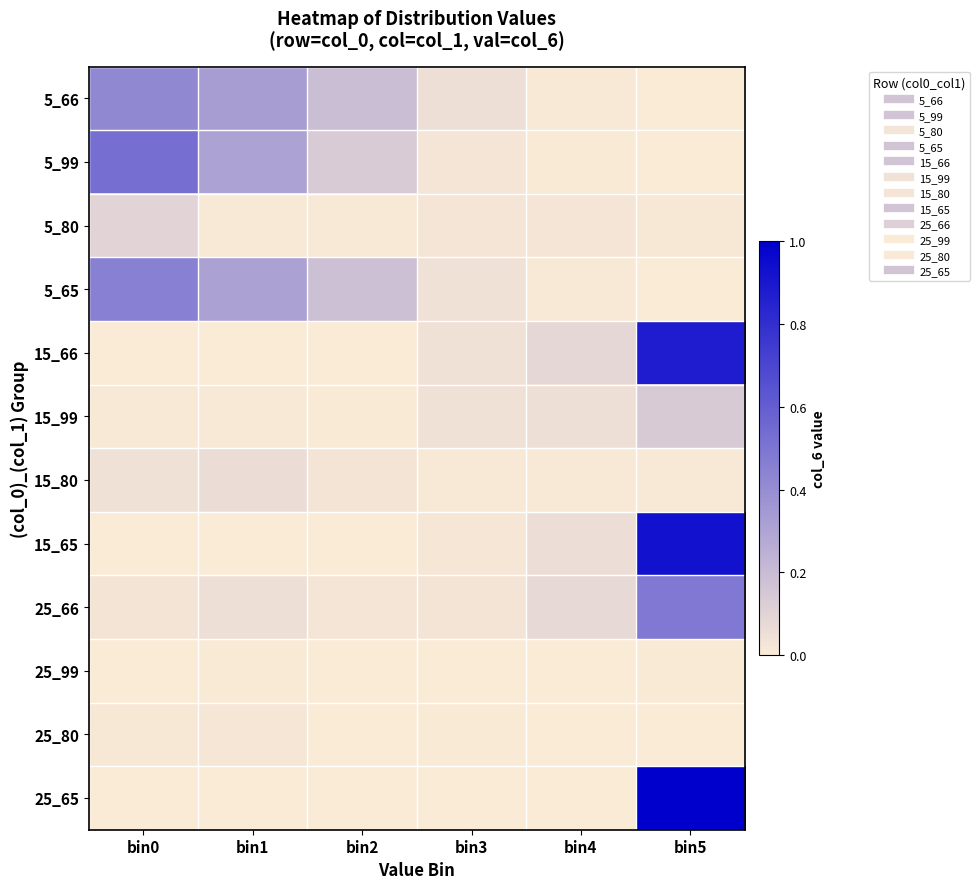

Which has a higher value, bin5 or bin2?

bin2